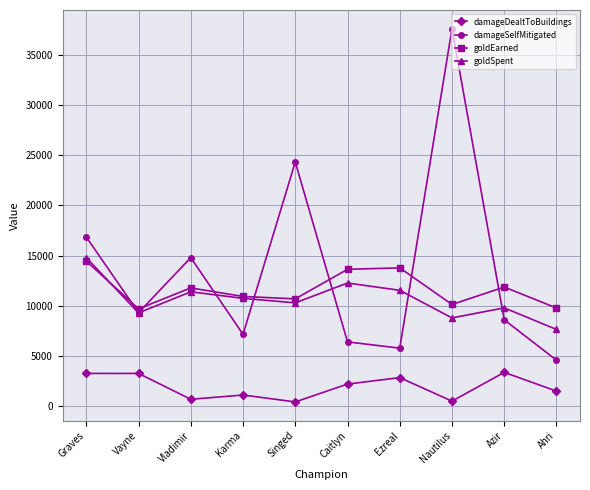

Which series has the largest total across all categories?

damageSelfMitigated